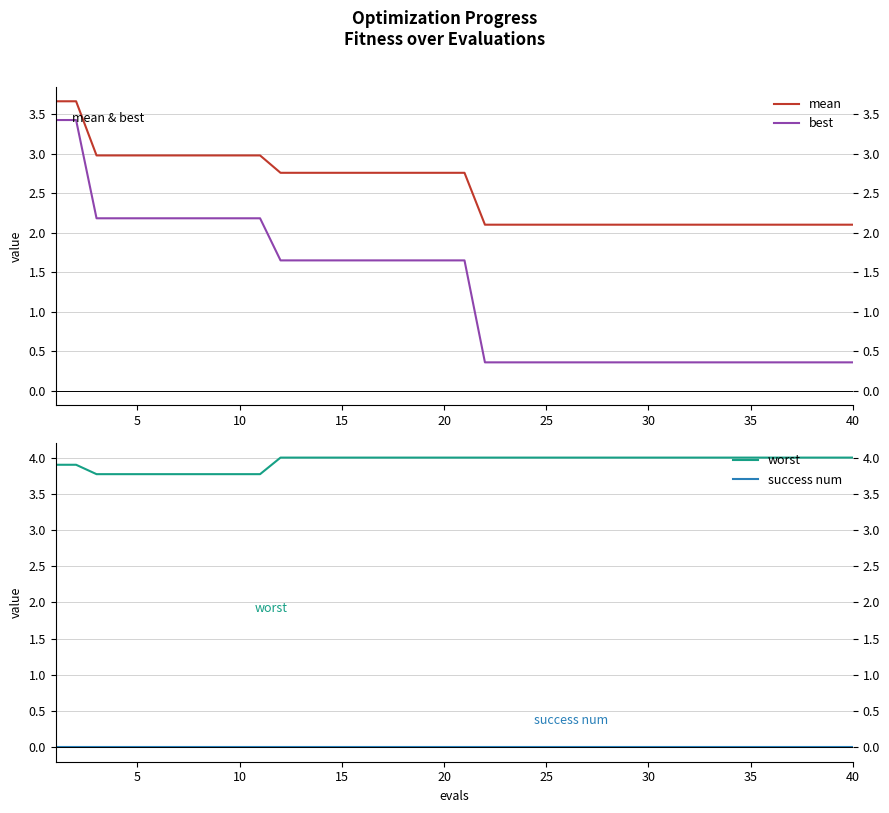

What is the maximum value for mean?

3.7